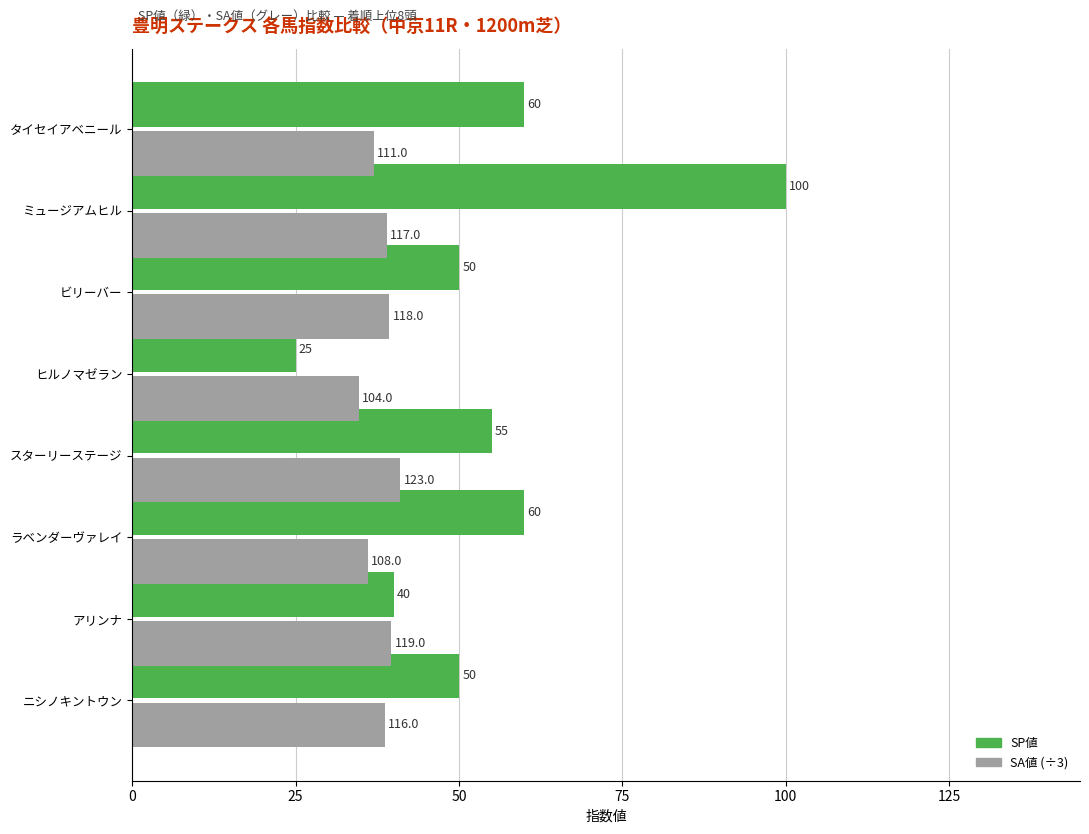

What is the difference between the maximum and second lowest values in the SA値 (÷3) series?

5.0